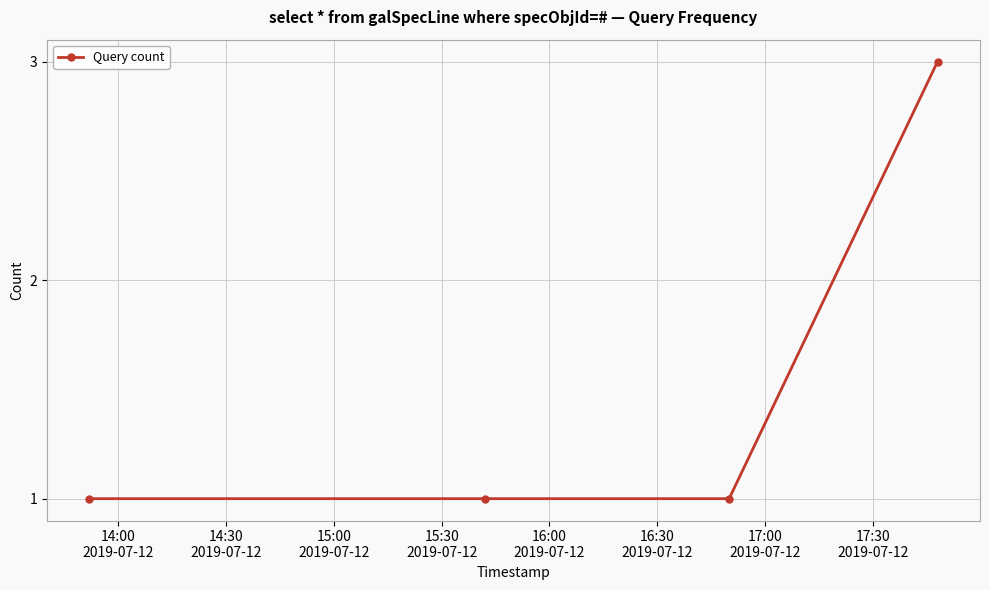

Reading left to right, transcribe all the data shown in this chart.

1	1	1	3